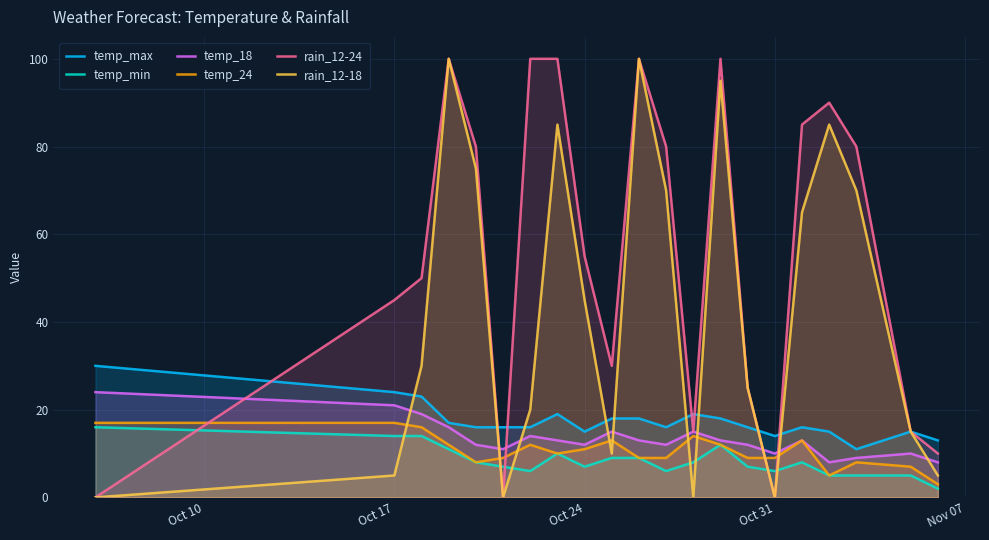

The value of temp_24 at Oct 31 is 9. True or false?

True